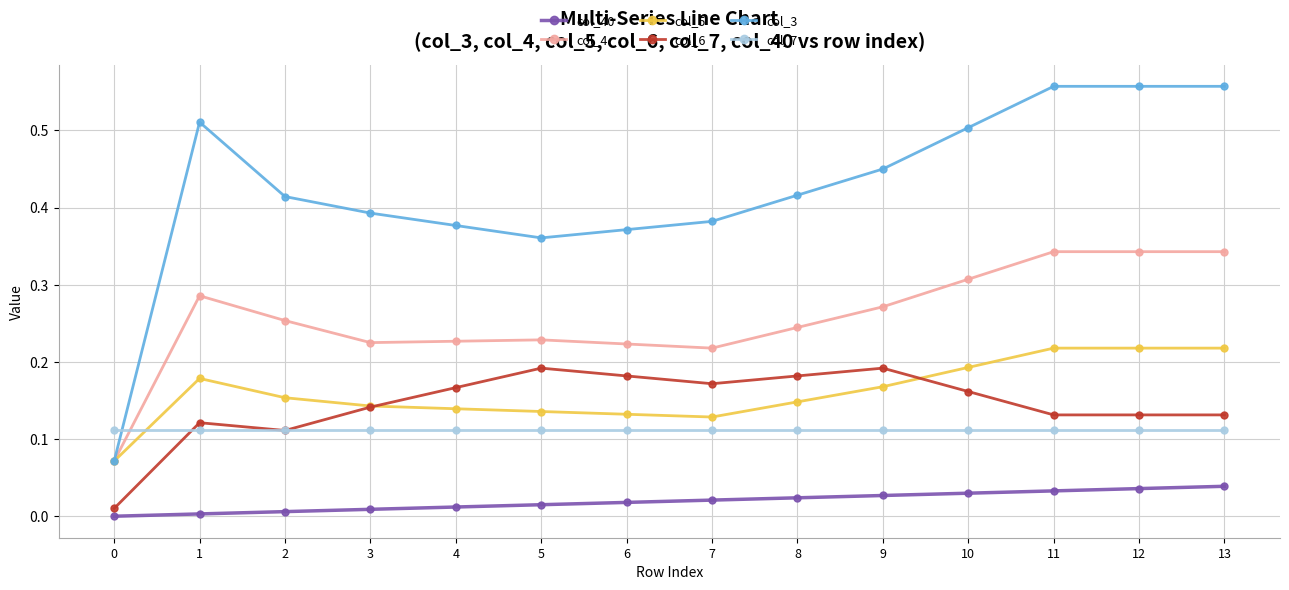

True or false: col_4 and col_6 intersect in this chart.

False